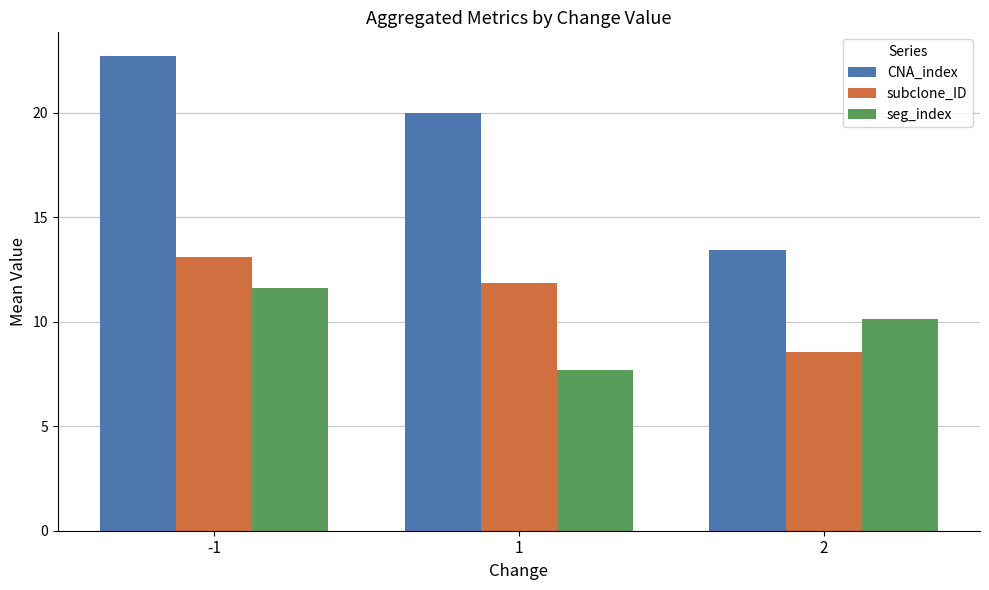

What is the sum of all CNA_index values?

56.1